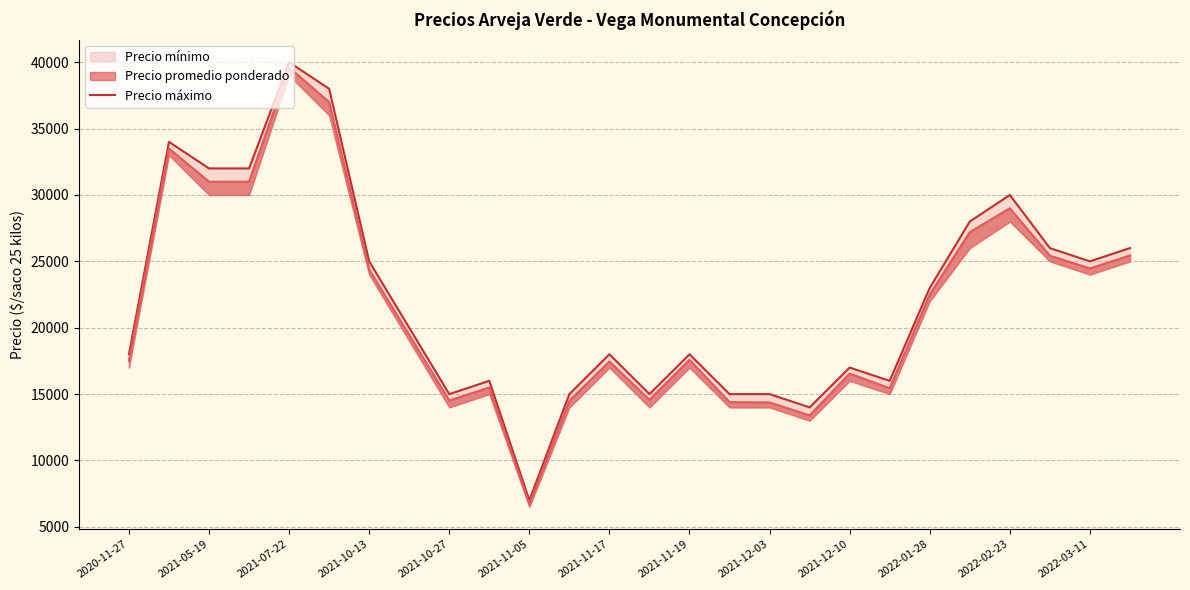

Reading right to left, transcribe all the data shown in this chart.

26000	25000	26000	30000	28000	23000	16000	17000	14000	15000	15000	18000	15000	18000	15000	7000	16000	15000	20000	25000	38000	40000	32000	32000	34000	18000